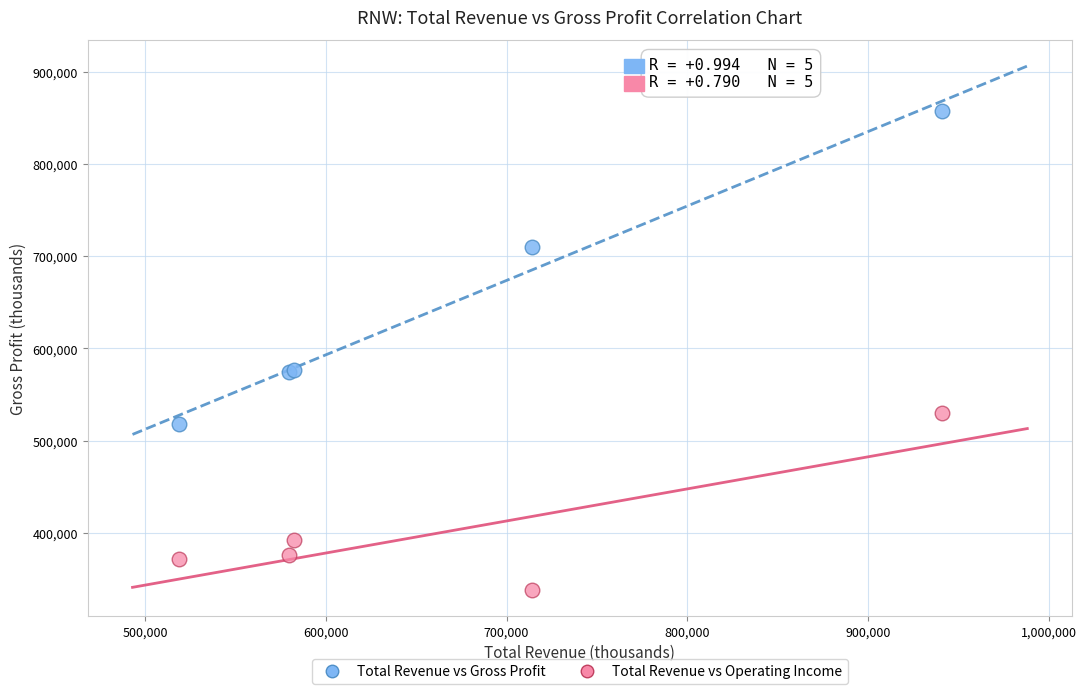

What are all the series names shown in the legend?

Total Revenue vs Gross Profit, Total Revenue vs Operating Income